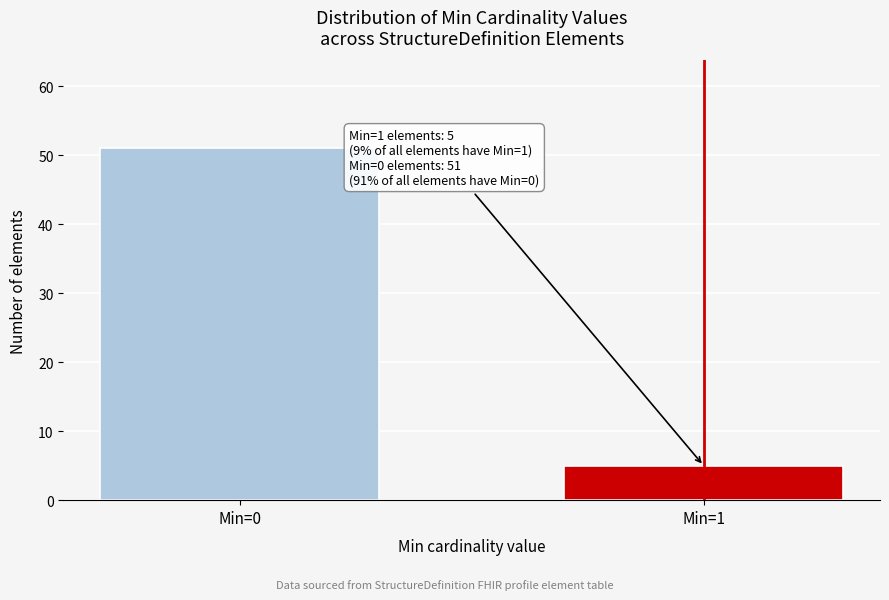

Reading left to right, list all the values displayed in this chart.

51	5